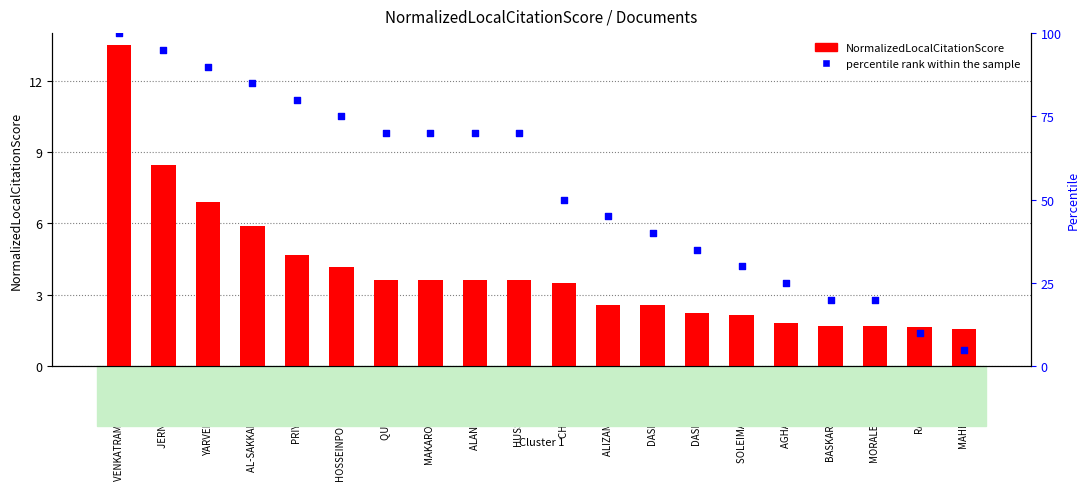

Which series has the largest Y range (max minus min)?

percentile rank within the sample